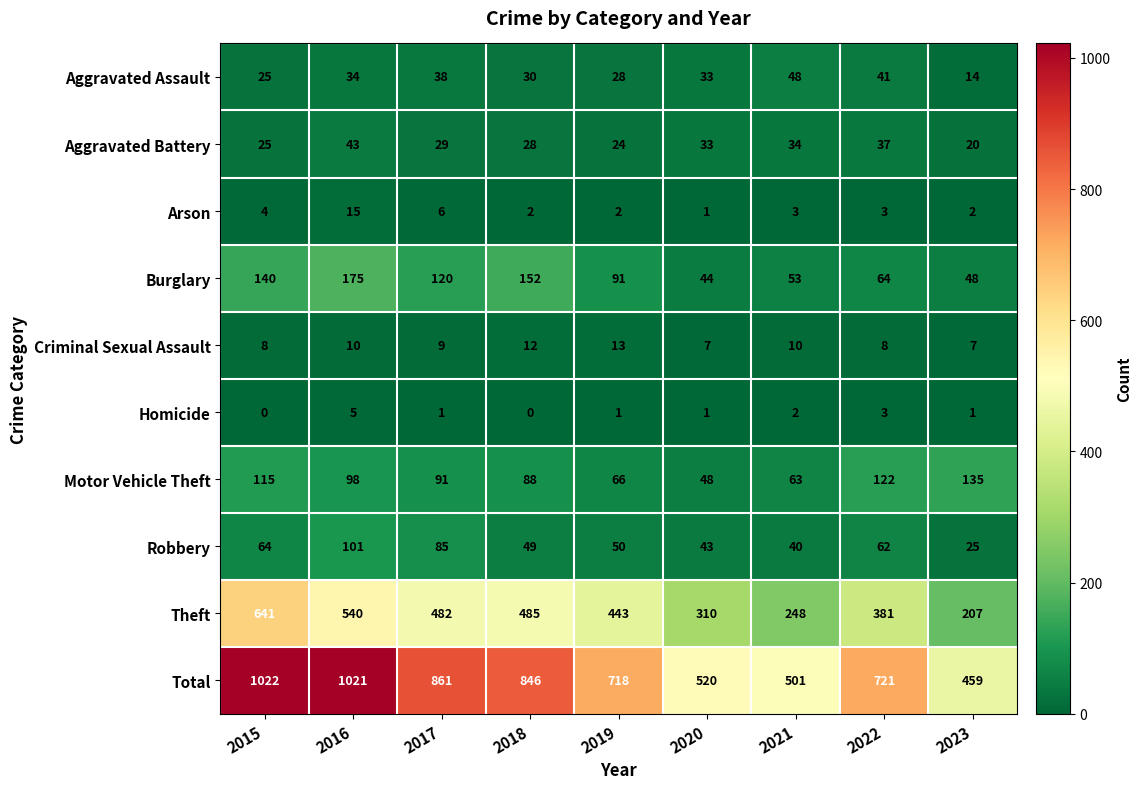

What is the sum of the Robbery values at 2016 and 2019?

151